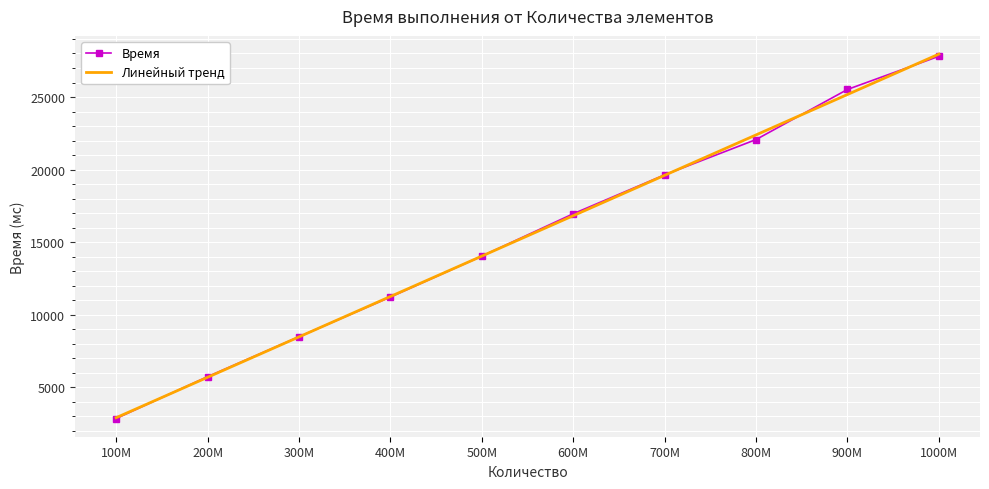

True or false: Время has more than 0 points higher than both neighbors.

False